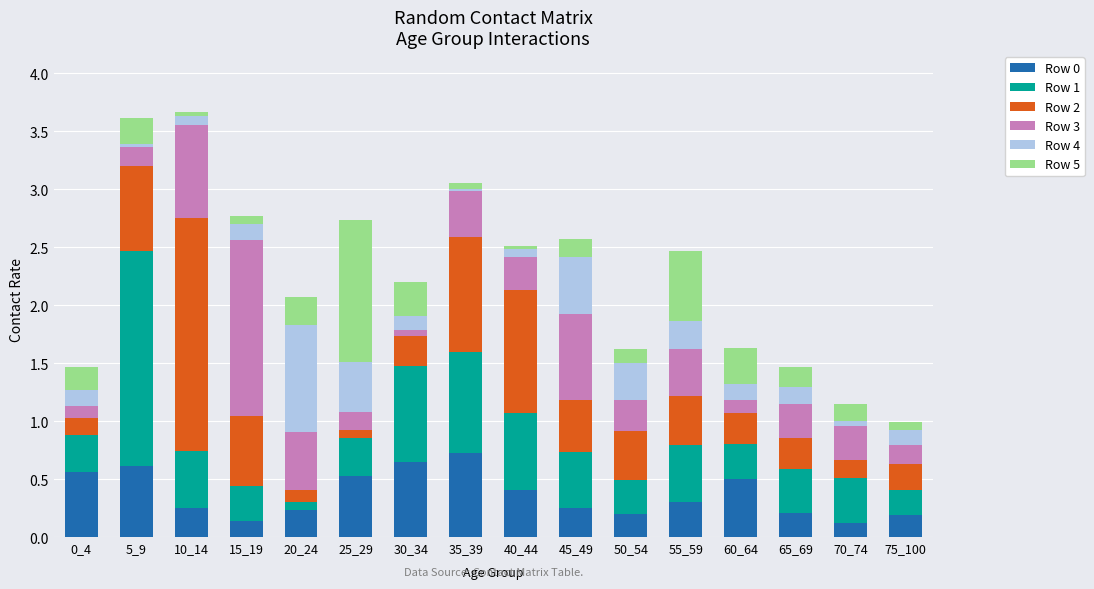

At which label does Row 0 reach its peak?

35_39